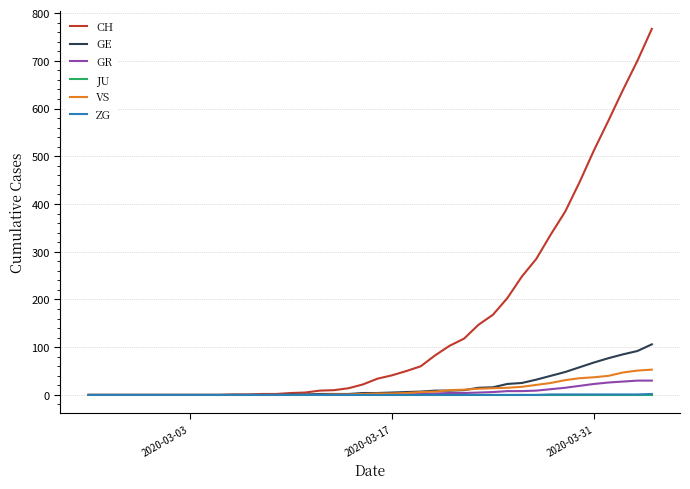

Which series has the largest total across all categories?

CH